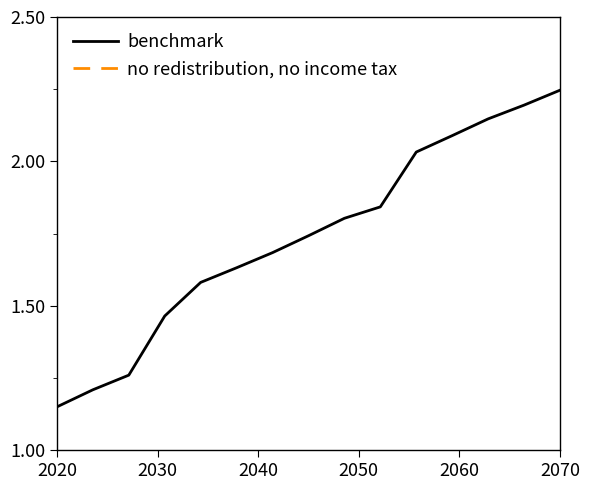

Where is benchmark nearest to the value 1?

2020